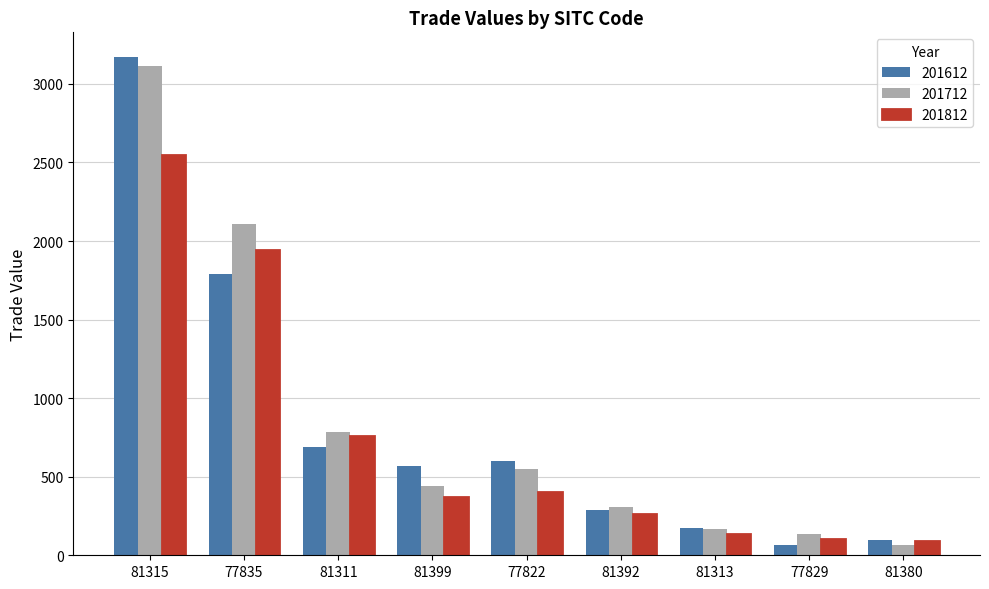

Which category has the highest value across all series?

81315